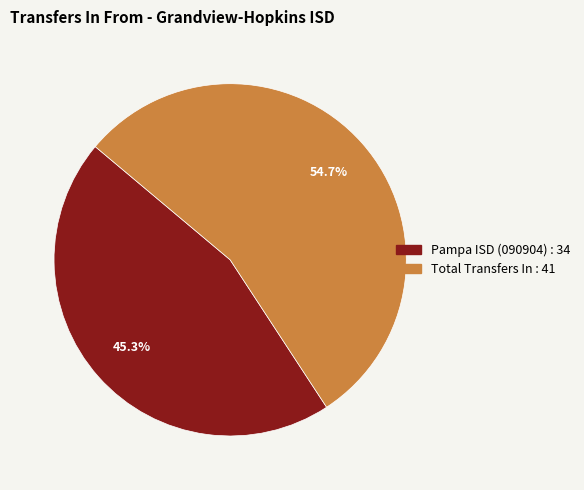

Is there a majority slice in this chart?

Yes